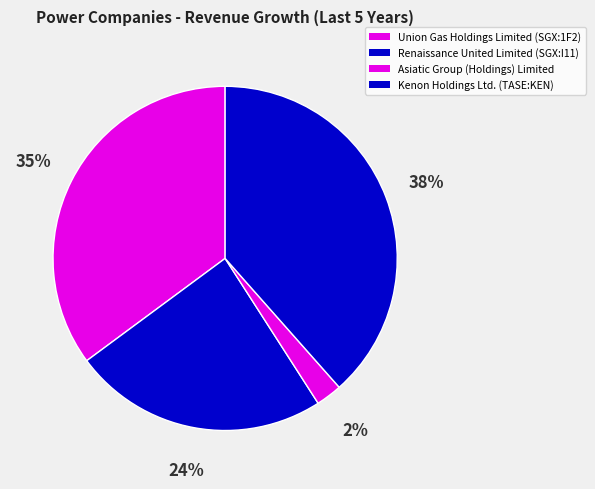

Count the number of slices in the pie.

4